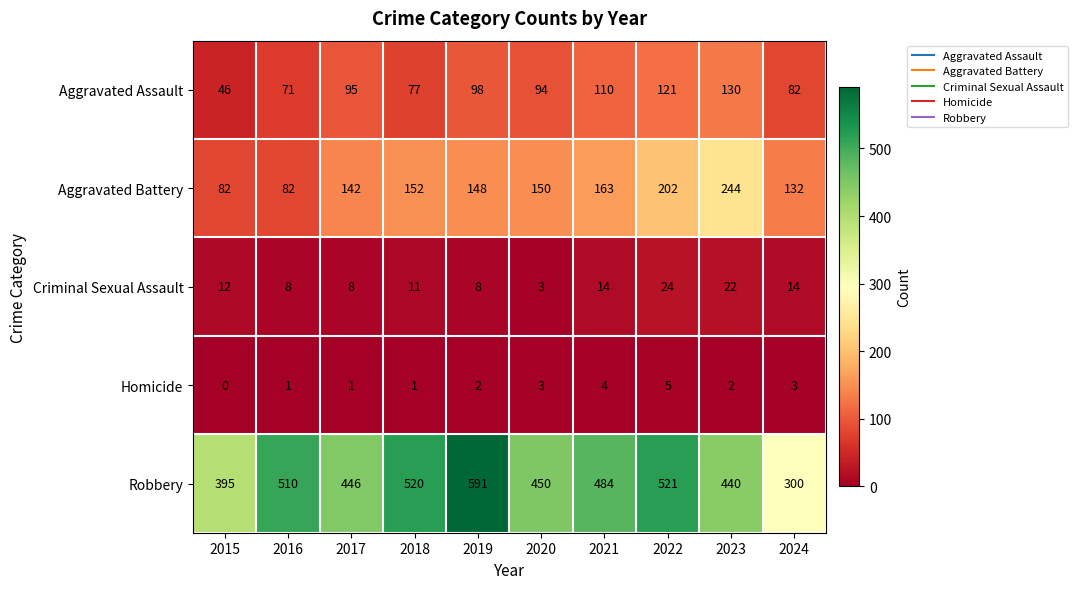

What is the sum of the Aggravated Assault values at 2022 and 2024?

203